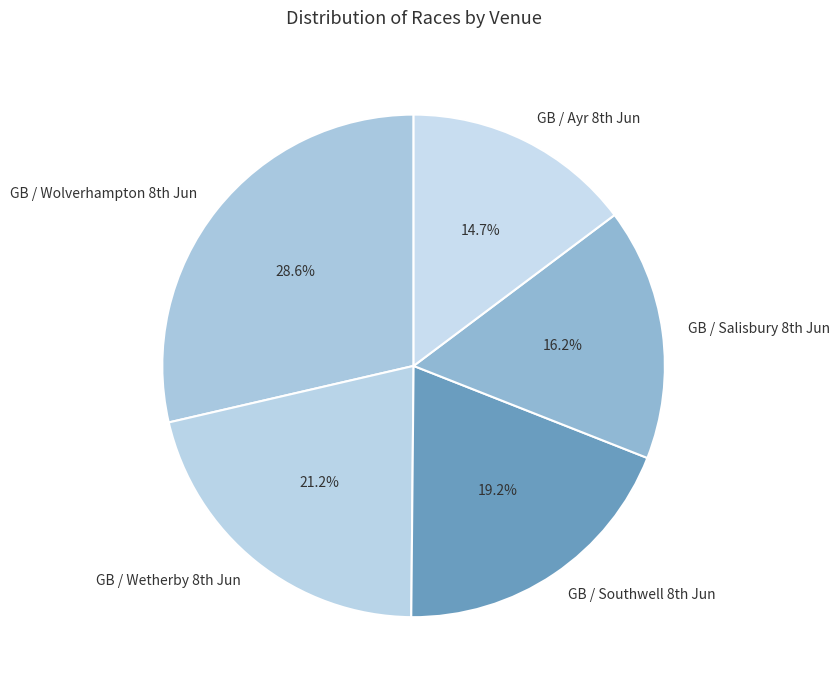

How many segments does this pie chart have?

5